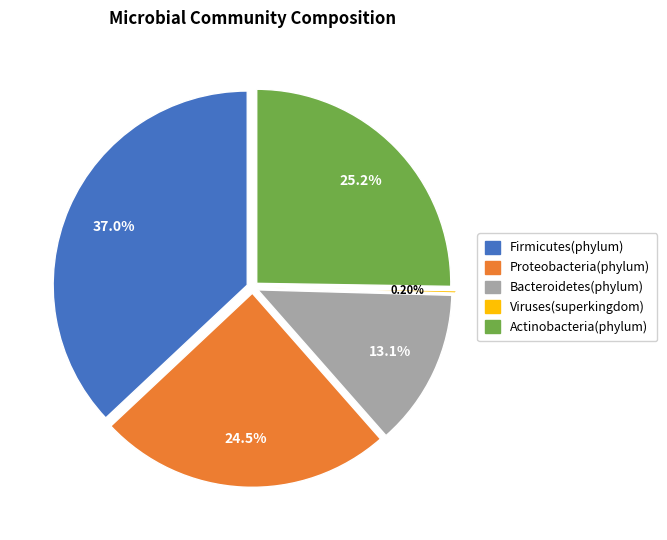

The Proteobacteria(phylum) slice represents 32% of the pie. True or false?

False